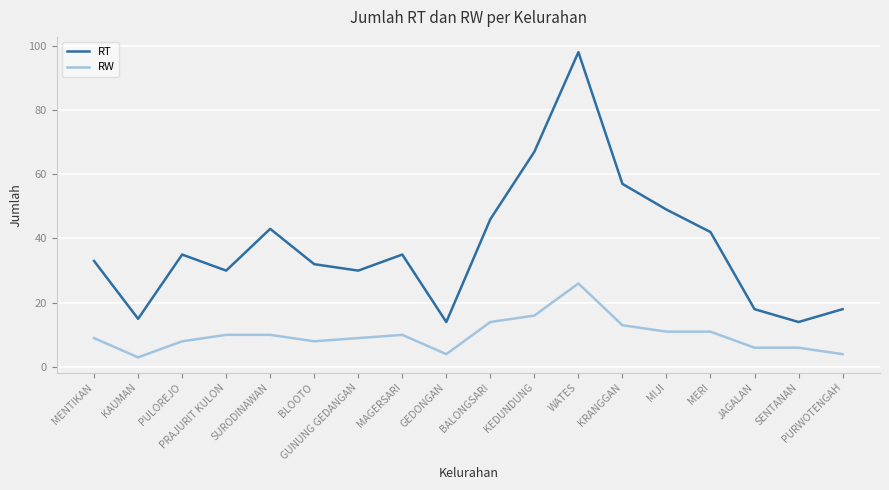

Reading left to right, list all the values displayed in this chart.

RT: 33	15	35	30	43	32	30	35	14	46	67	98	57	49	42	18	14	18
RW: 9	3	8	10	10	8	9	10	4	14	16	26	13	11	11	6	6	4